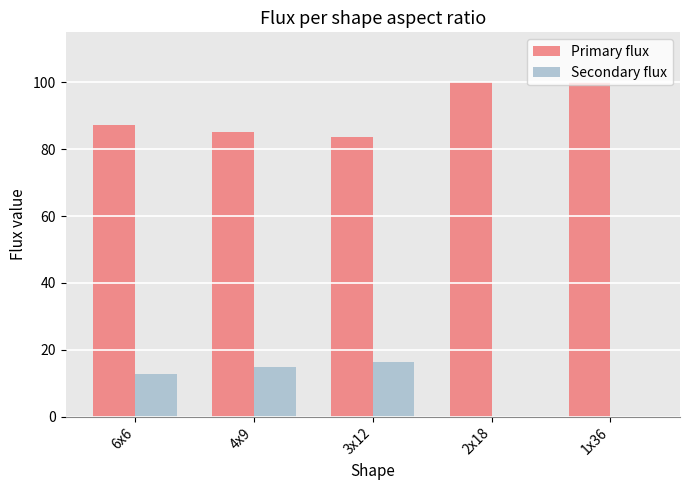

Where is Secondary flux nearest to the value 8?

6x6